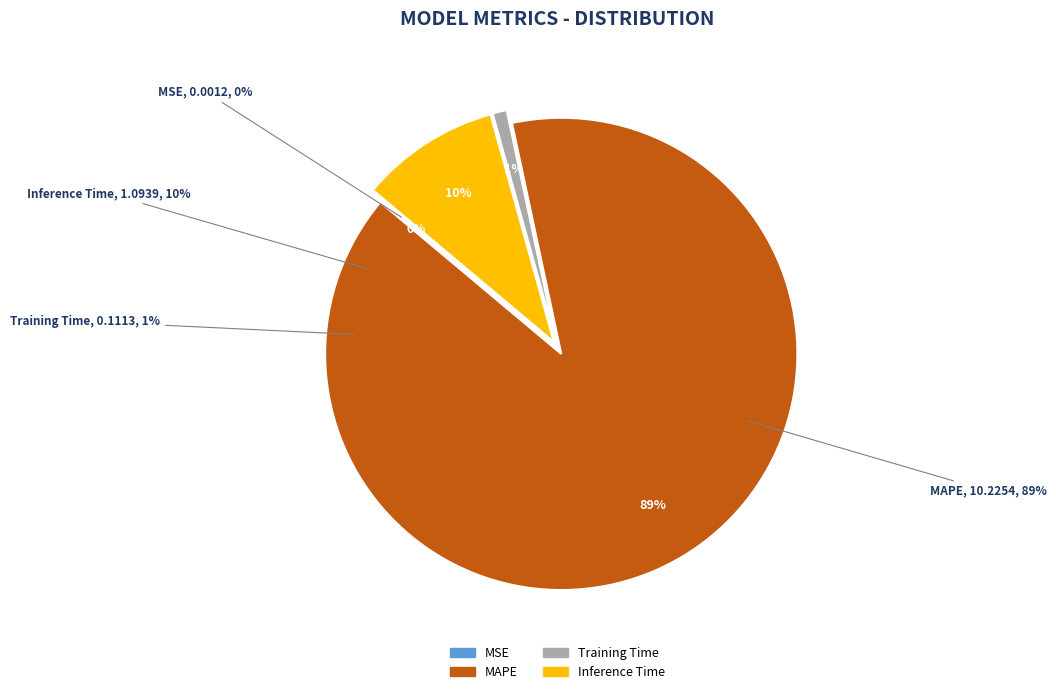

What is the change in value from MSE to MAPE?

+10.2